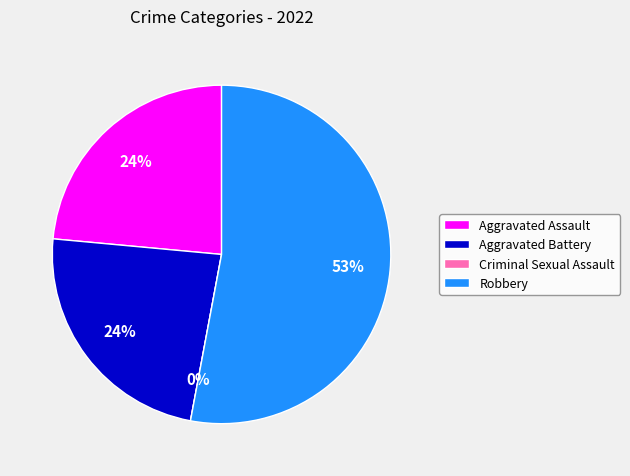

To the nearest percent, what is the combined percentage of Aggravated Assault and Criminal Sexual Assault?

24%